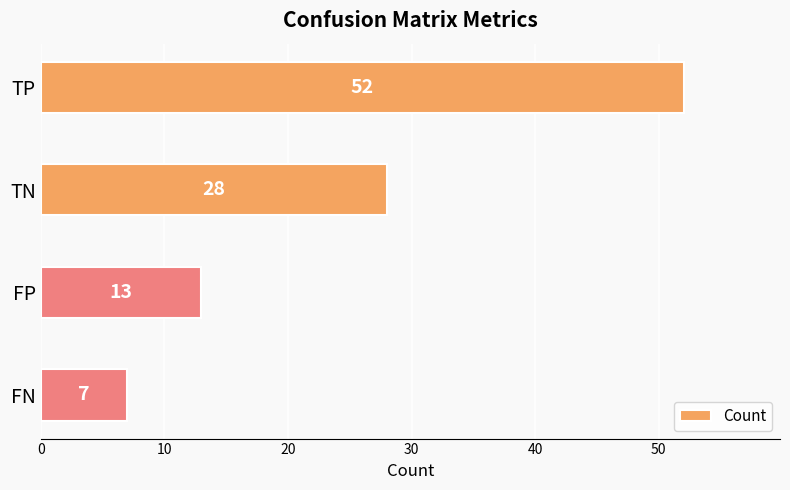

Is it true that the value at TN is 14?

False